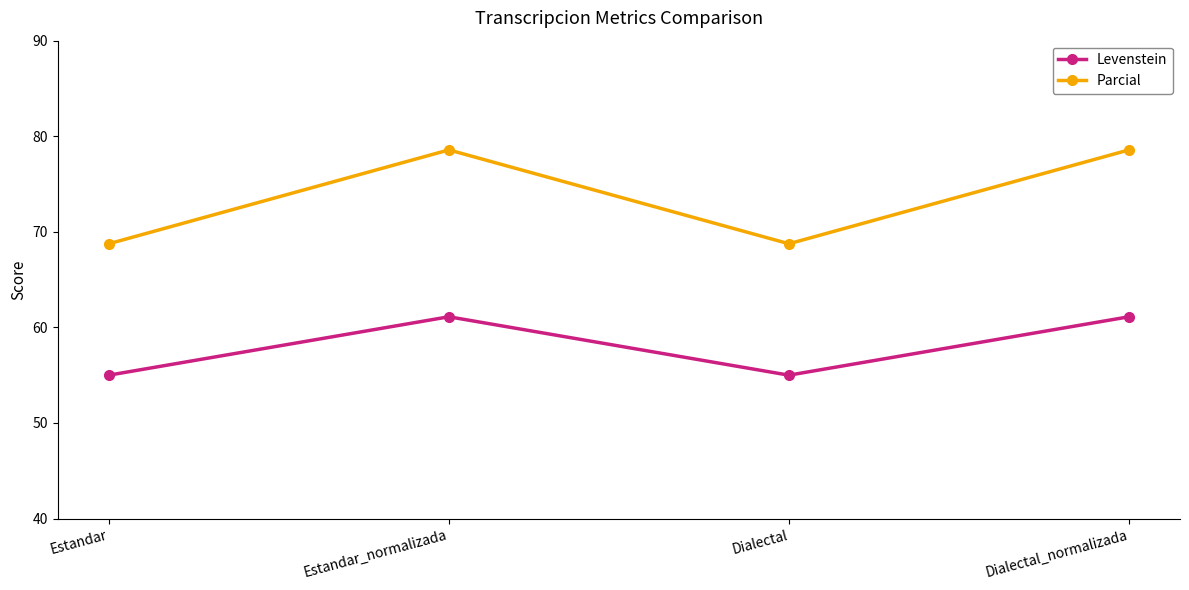

List the series in order of their peak value, lowest first.

Levenstein, Parcial